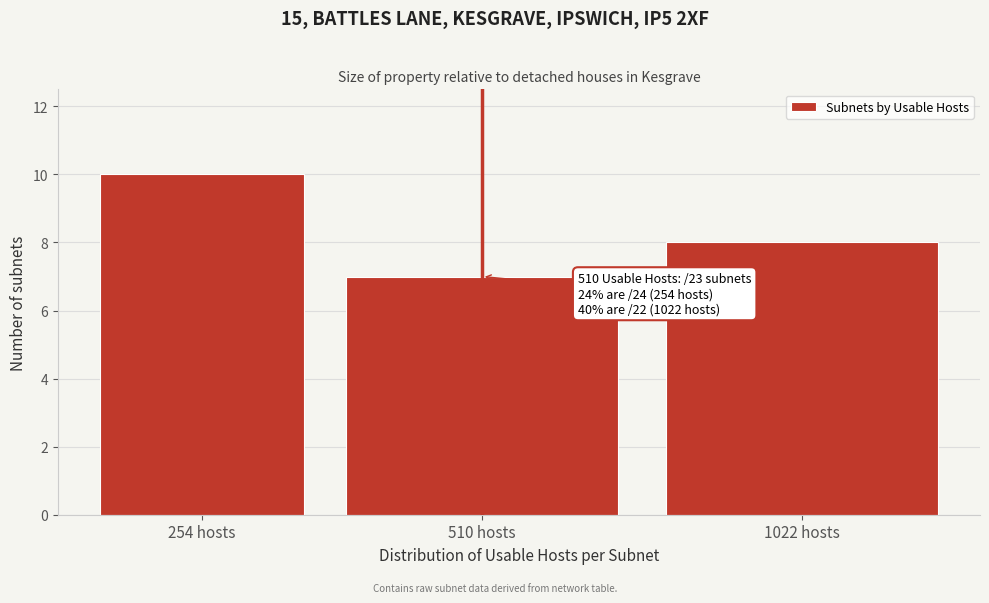

Reading left to right, extract all data points from this chart.

10	7	8